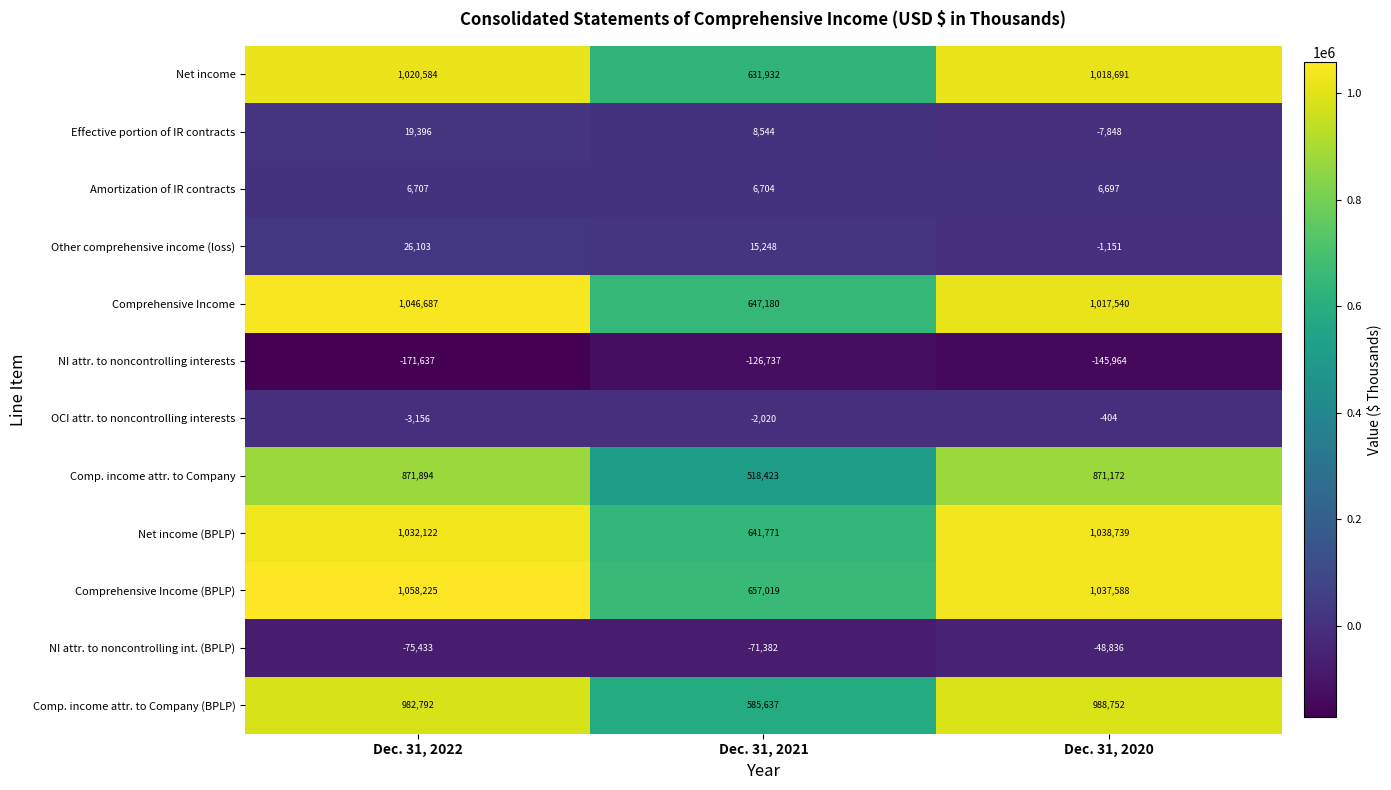

The OCI attr. to noncontrolling interests series shows -3156 at Dec. 31, 2022. True or false?

True